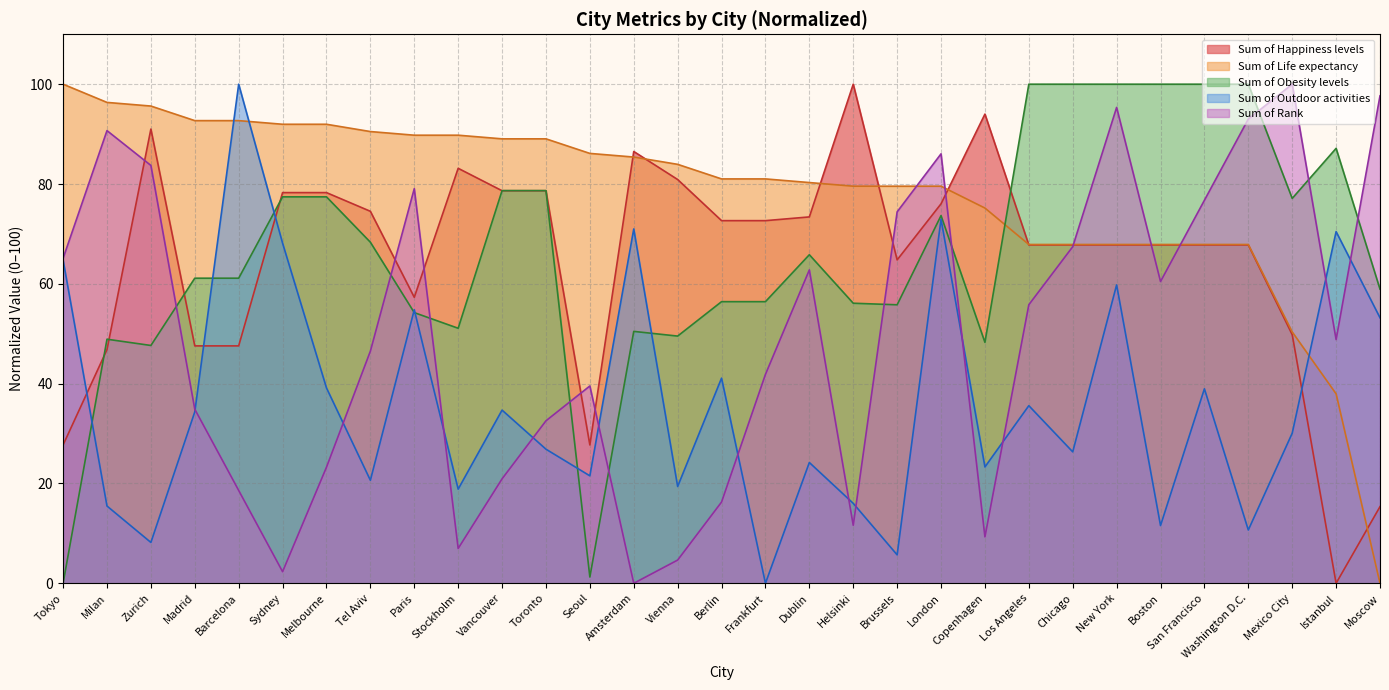

Reading left to right, transcribe all the data shown in this chart.

Sum of Happiness levels: Tokyo=27.7	Milan=46.8	Zurich=91.0	Madrid=47.6	Barcelona=47.6	Sydney=78.3	Melbourne=78.3	Tel Aviv=74.5	Paris=57.3	Stockholm=83.1	Vancouver=78.7	Toronto=78.7	Seoul=27.7	Amsterdam=86.5	Vienna=80.9	Berlin=72.7	Frankfurt=72.7	Dublin=73.4	Helsinki=100.0	Brussels=64.8	London=76.0	Copenhagen=94.0	Los Angeles=67.8	Chicago=67.8	New York=67.8	Boston=67.8	San Francisco=67.8	Washington D.C.=67.8	Mexico City=49.8	Istanbul=0.0	Moscow=15.4
Sum of Life expectancy: Tokyo=100.0	Milan=96.4	Zurich=95.6	Madrid=92.7	Barcelona=92.7	Sydney=92.0	Melbourne=92.0	Tel Aviv=90.5	Paris=89.8	Stockholm=89.8	Vancouver=89.1	Toronto=89.1	Seoul=86.1	Amsterdam=85.4	Vienna=83.9	Berlin=81.0	Frankfurt=81.0	Dublin=80.3	Helsinki=79.6	Brussels=79.6	London=79.6	Copenhagen=75.2	Los Angeles=67.9	Chicago=67.9	New York=67.9	Boston=67.9	San Francisco=67.9	Washington D.C.=67.9	Mexico City=50.4	Istanbul=38.0	Moscow=0.0
Sum of Obesity levels: Tokyo=0.0	Milan=48.9	Zurich=47.6	Madrid=61.1	Barcelona=61.1	Sydney=77.4	Melbourne=77.4	Tel Aviv=68.3	Paris=54.2	Stockholm=51.1	Vancouver=78.7	Toronto=78.7	Seoul=1.3	Amsterdam=50.5	Vienna=49.5	Berlin=56.4	Frankfurt=56.4	Dublin=65.8	Helsinki=56.1	Brussels=55.8	London=73.7	Copenhagen=48.3	Los Angeles=100.0	Chicago=100.0	New York=100.0	Boston=100.0	San Francisco=100.0	Washington D.C.=100.0	Mexico City=77.1	Istanbul=87.1	Moscow=58.9
Sum of Outdoor activities: Tokyo=64.8	Milan=15.5	Zurich=8.2	Madrid=34.3	Barcelona=100.0	Sydney=68.1	Melbourne=39.1	Tel Aviv=20.6	Paris=54.8	Stockholm=18.9	Vancouver=34.7	Toronto=26.9	Seoul=21.5	Amsterdam=71.0	Vienna=19.4	Berlin=41.1	Frankfurt=0.0	Dublin=24.2	Helsinki=16.0	Brussels=5.7	London=73.0	Copenhagen=23.3	Los Angeles=35.6	Chicago=26.3	New York=59.8	Boston=11.6	San Francisco=39.0	Washington D.C.=10.7	Mexico City=30.1	Istanbul=70.5	Moscow=53.2
Sum of Rank: Tokyo=65.1	Milan=90.7	Zurich=83.7	Madrid=34.9	Barcelona=18.6	Sydney=2.3	Melbourne=23.3	Tel Aviv=46.5	Paris=79.1	Stockholm=7.0	Vancouver=20.9	Toronto=32.6	Seoul=39.5	Amsterdam=0.0	Vienna=4.7	Berlin=16.3	Frankfurt=41.9	Dublin=62.8	Helsinki=11.6	Brussels=74.4	London=86.0	Copenhagen=9.3	Los Angeles=55.8	Chicago=67.4	New York=95.3	Boston=60.5	San Francisco=76.7	Washington D.C.=93.0	Mexico City=100.0	Istanbul=48.8	Moscow=97.7